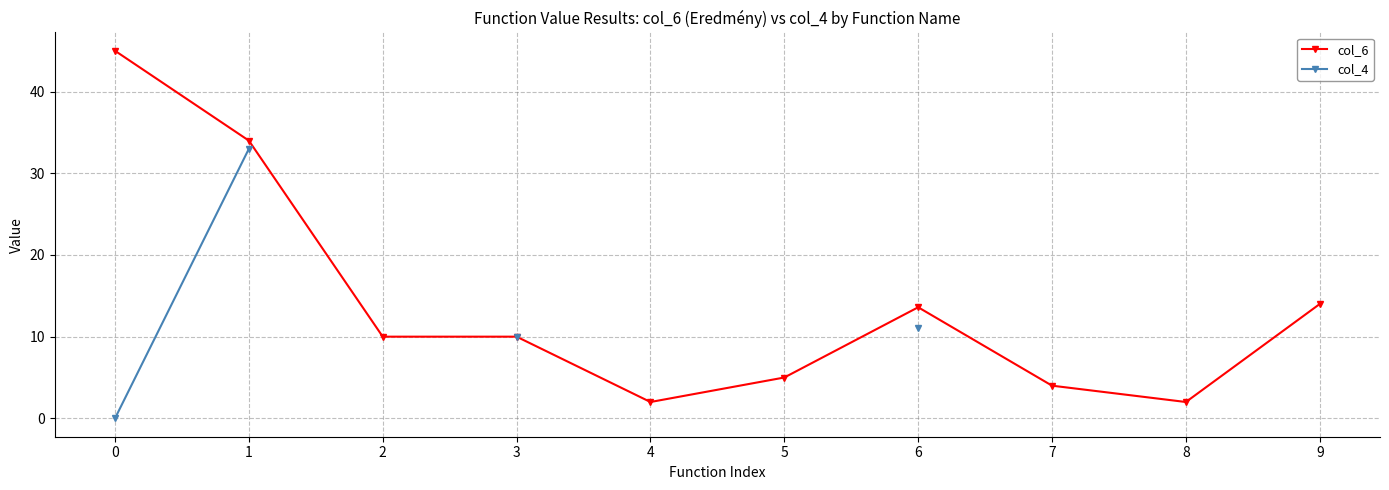

Which category has the lowest value in the col_6 series?

4